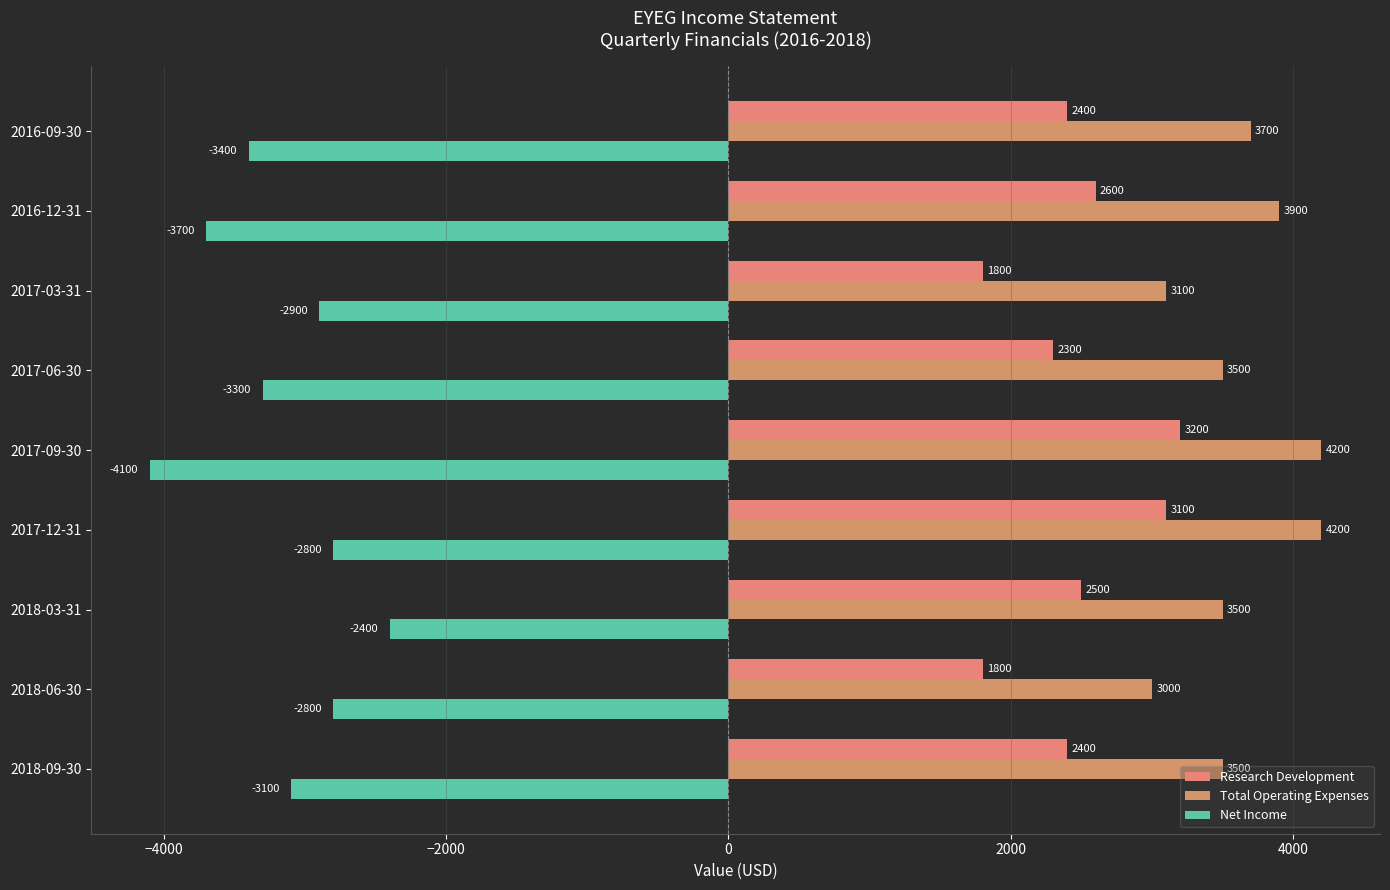

List the series in order of their overall mean, highest first.

Total Operating Expenses, Research Development, Net Income